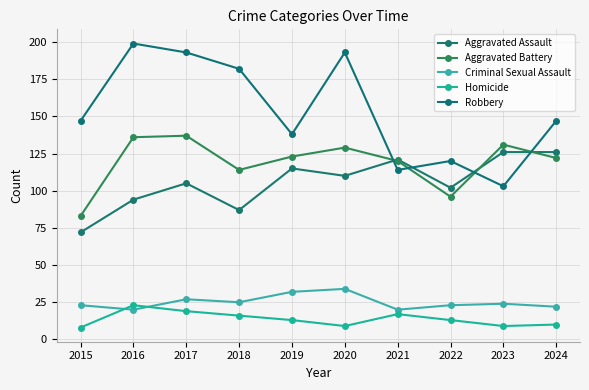

True or false: Criminal Sexual Assault has a value of 12 at 2018.

False